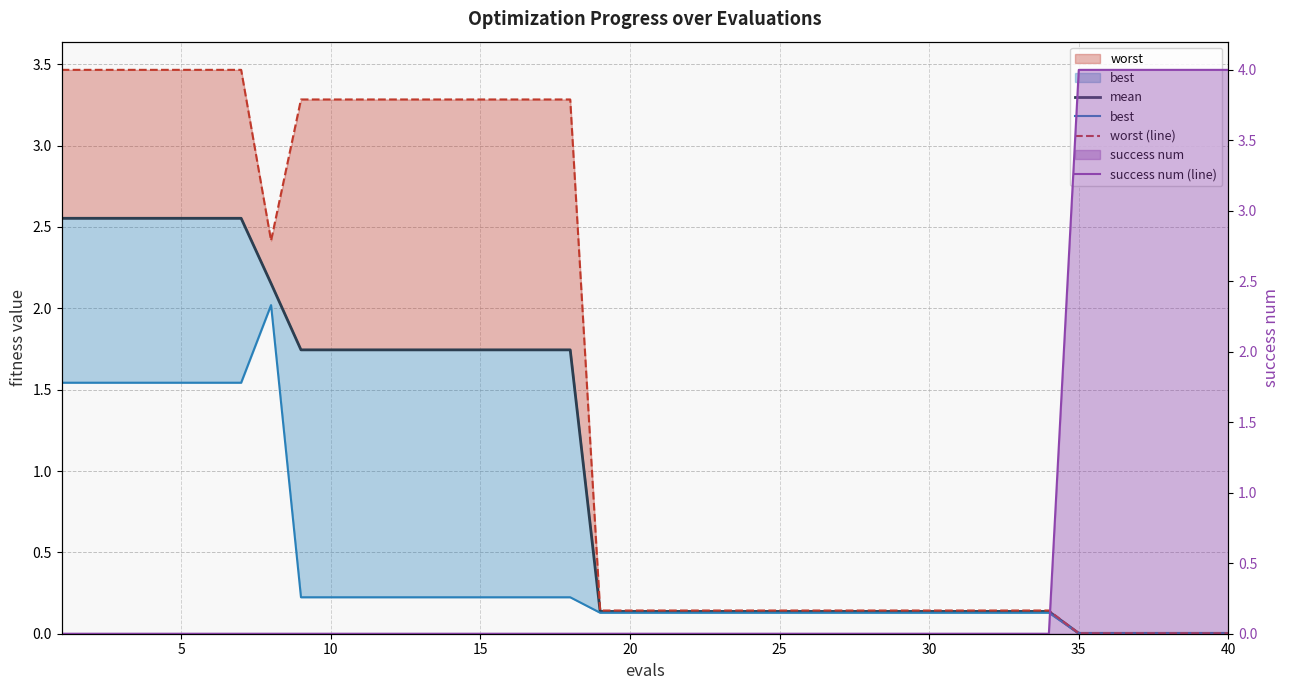

True or false: mean and worst (line) intersect in this chart.

False